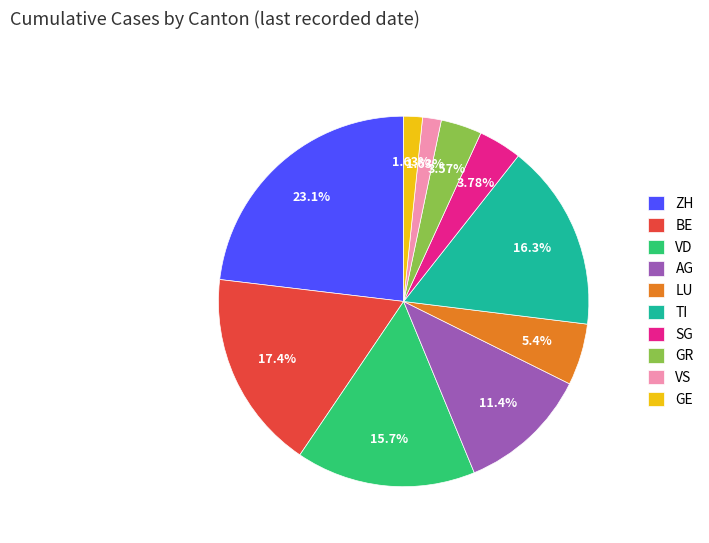

Which category has the biggest portion of the pie?

ZH